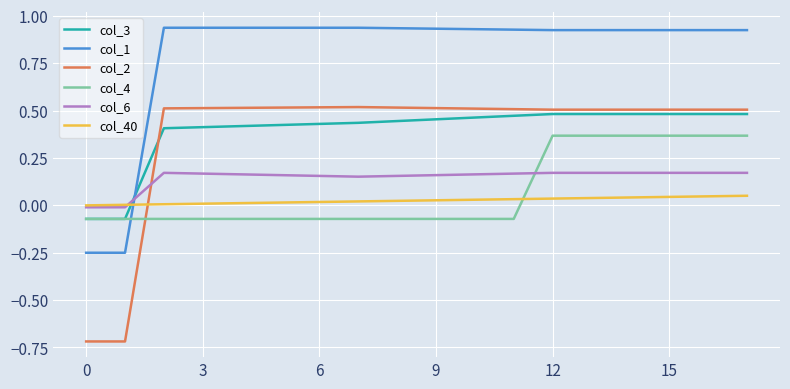

How many times do col_4 and col_40 cross each other?

1